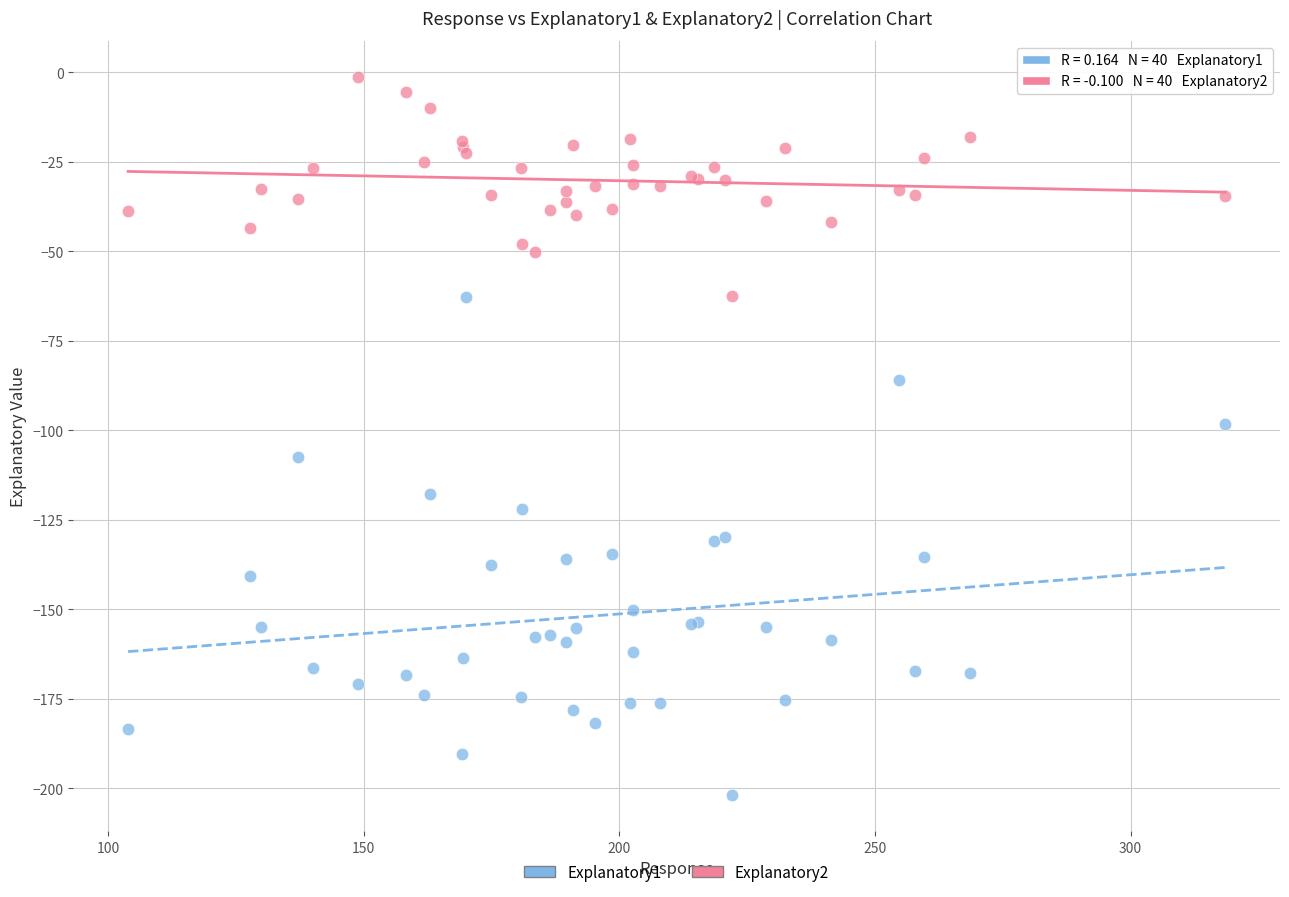

Which series reaches the maximum Y coordinate?

Explanatory2